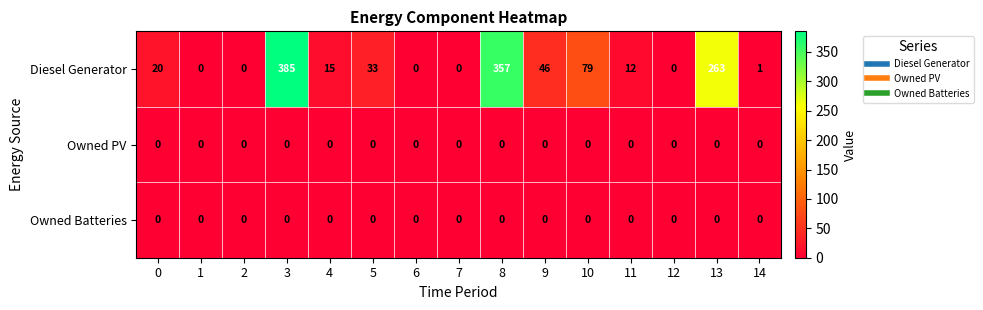

Which category has the highest value across all series?

3